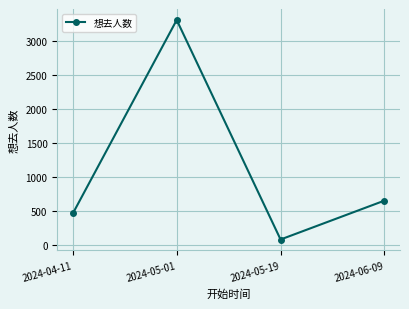

The value at 2024-06-09 is 174. True or false?

False